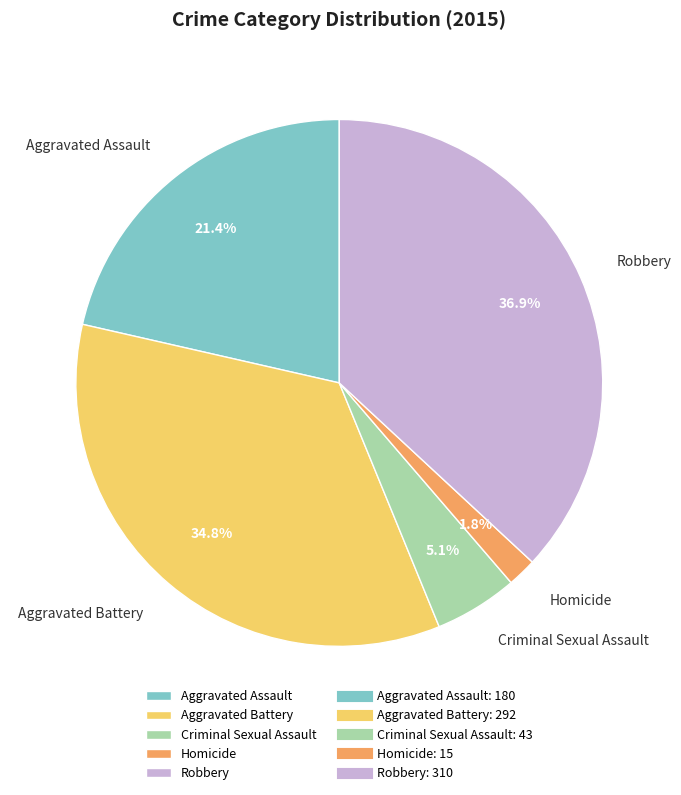

To the nearest percent, what is the difference between the largest and smallest slice percentages?

35%